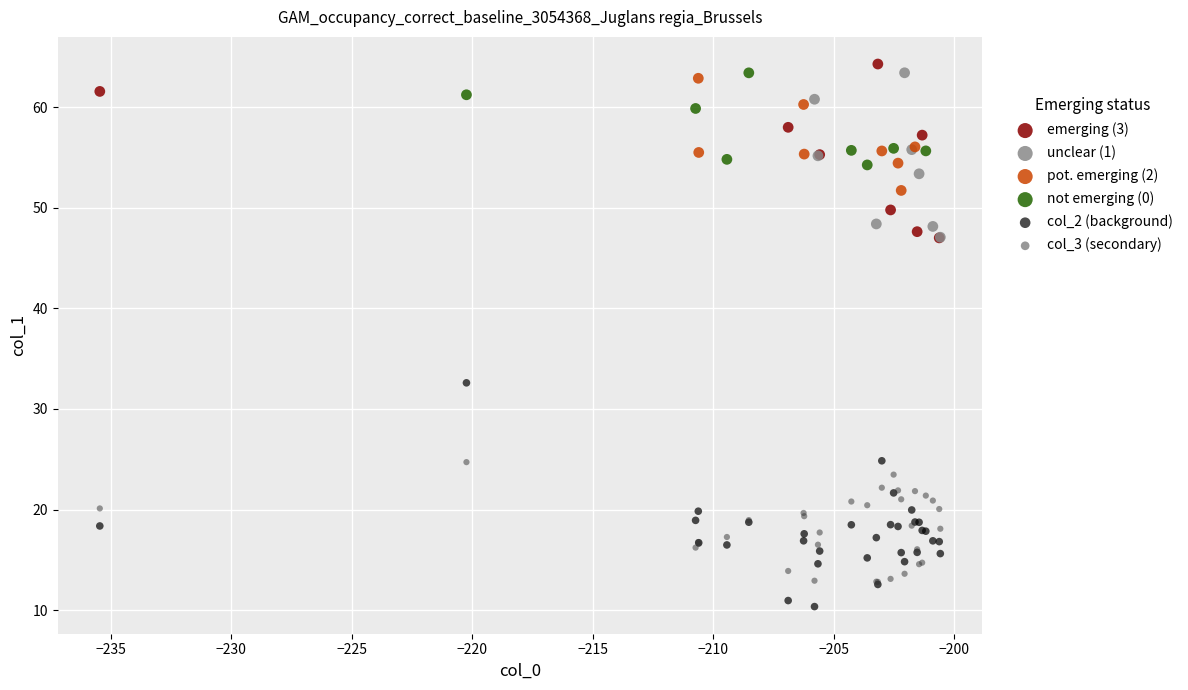

What are all the series names shown in the legend?

emerging (3), unclear (1), pot. emerging (2), not emerging (0), col_2 (background), col_3 (secondary)